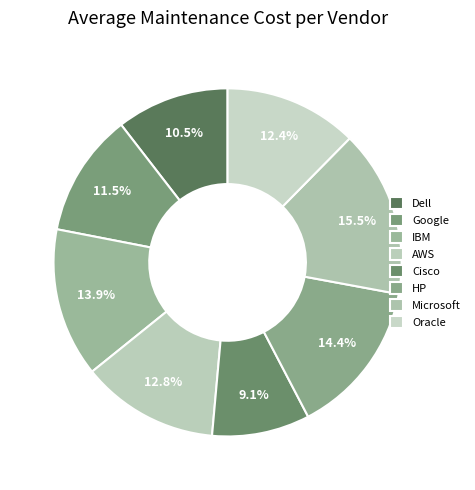

The Dell slice represents 16% of the pie. True or false?

False